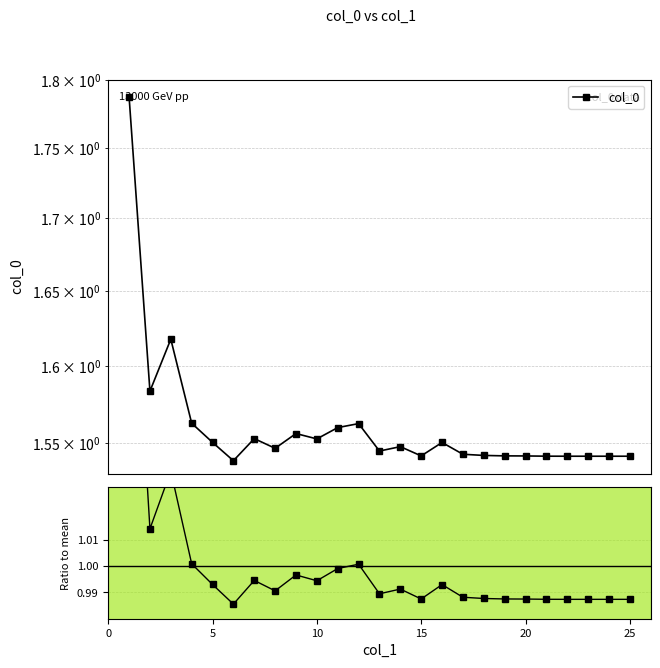

Does the chart display data point markers on the line(s)?

Yes